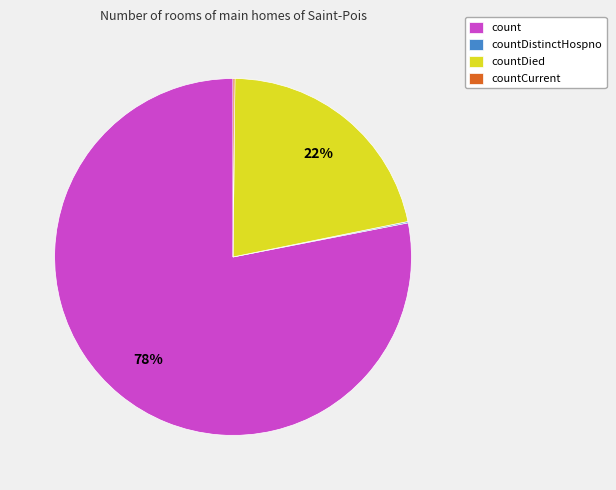

Which category has the biggest portion of the pie?

count